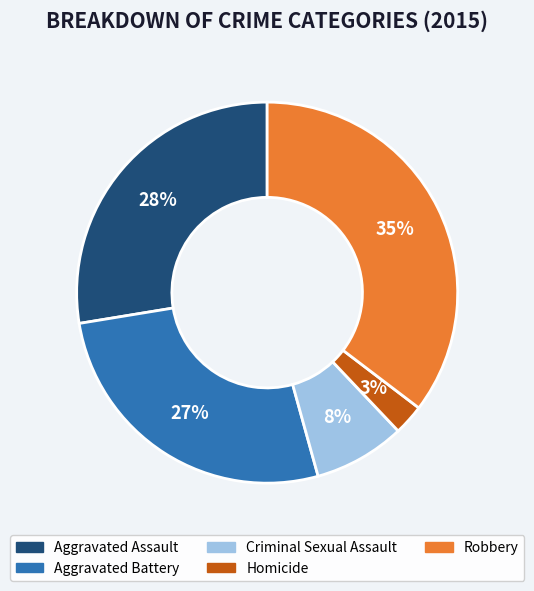

Does Criminal Sexual Assault represent more than half of the total?

No